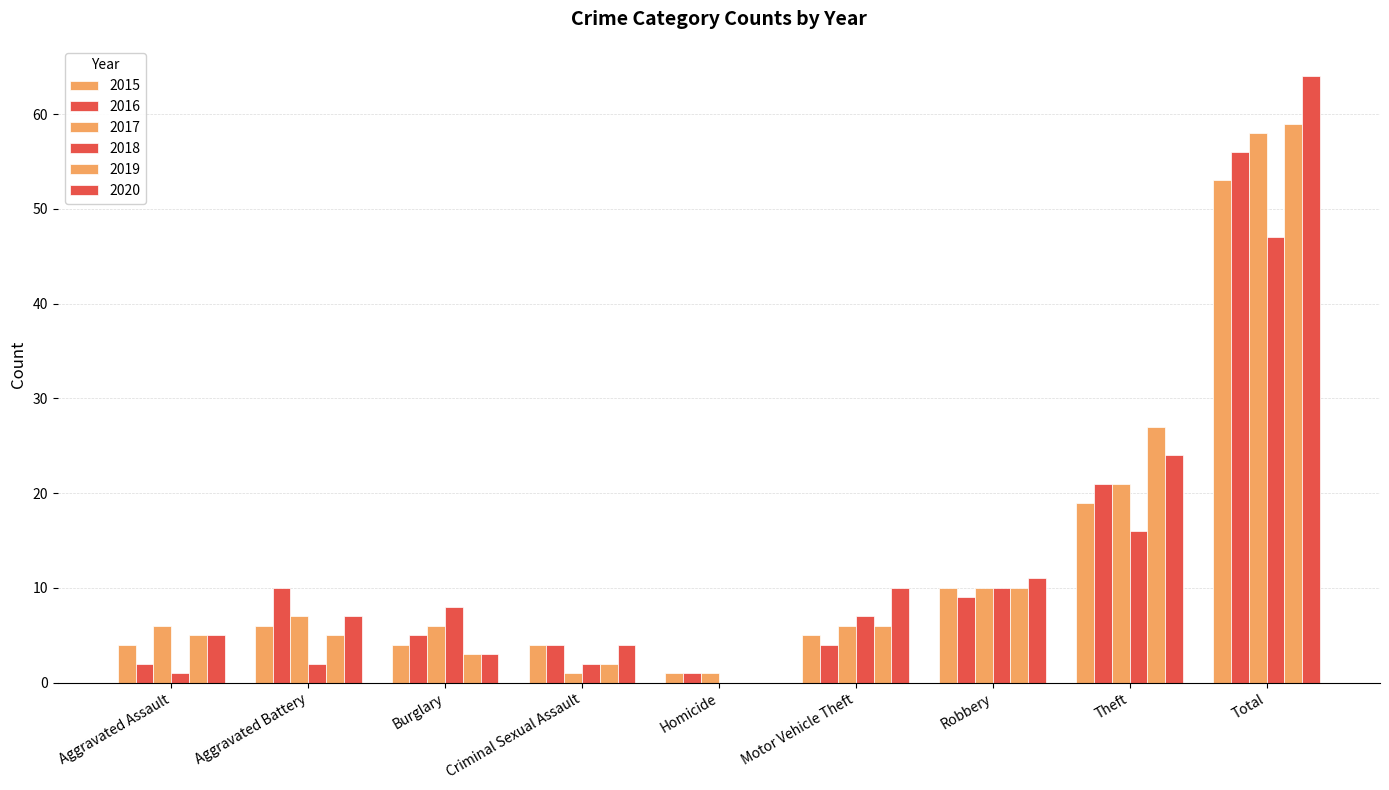

How many groups of bars are there?

9